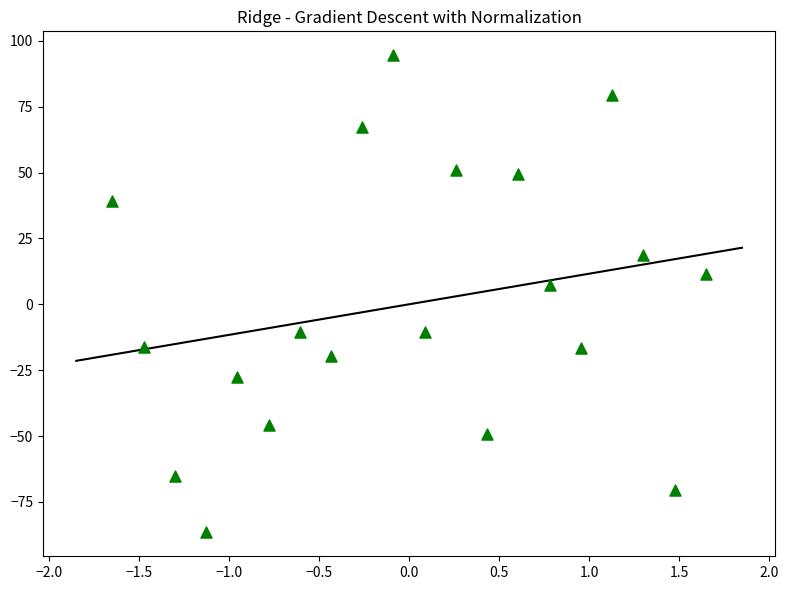

What Y value in the scatter plot is closest to 3?

7.3